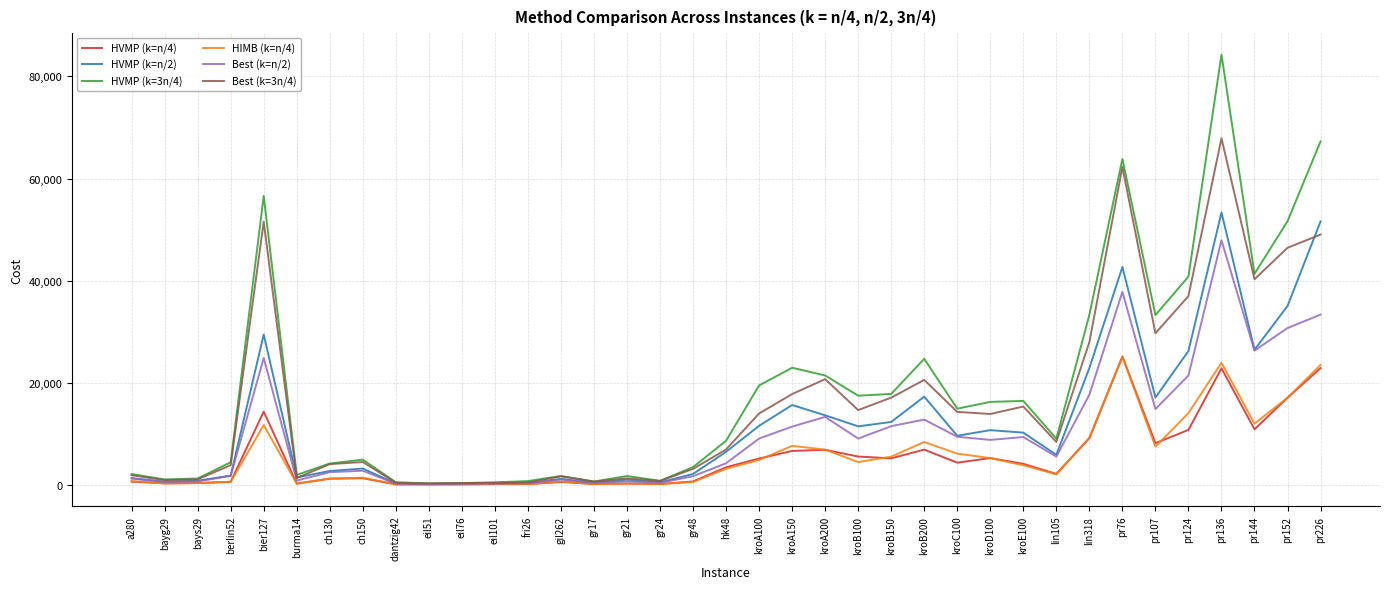

What is the maximum value shown in the chart?

84256.7